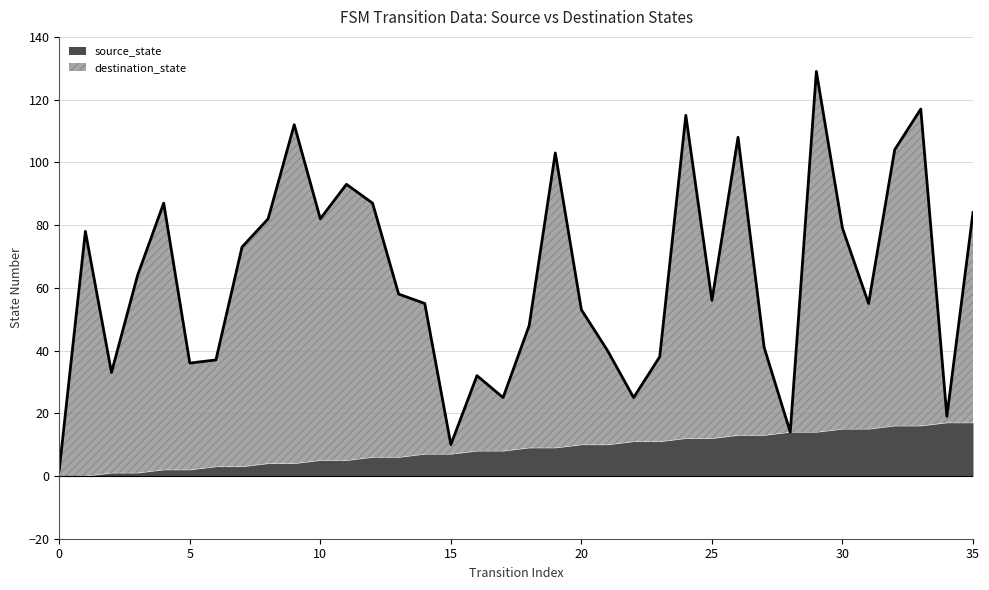

At which category does the data reach its first local peak?

1